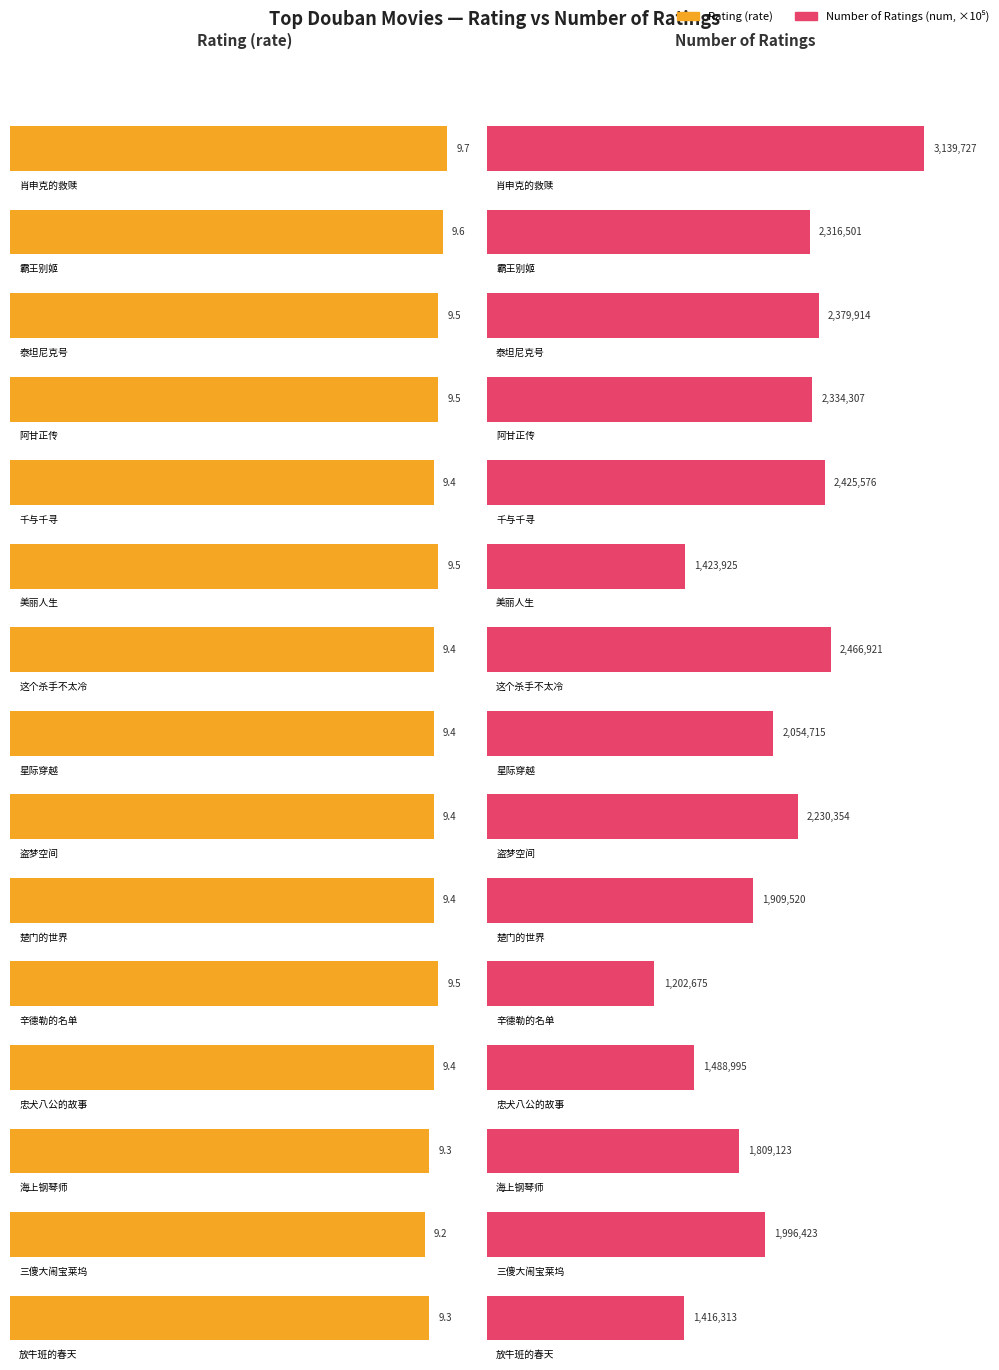

List the series in order of their peak value, highest first.

num, rate